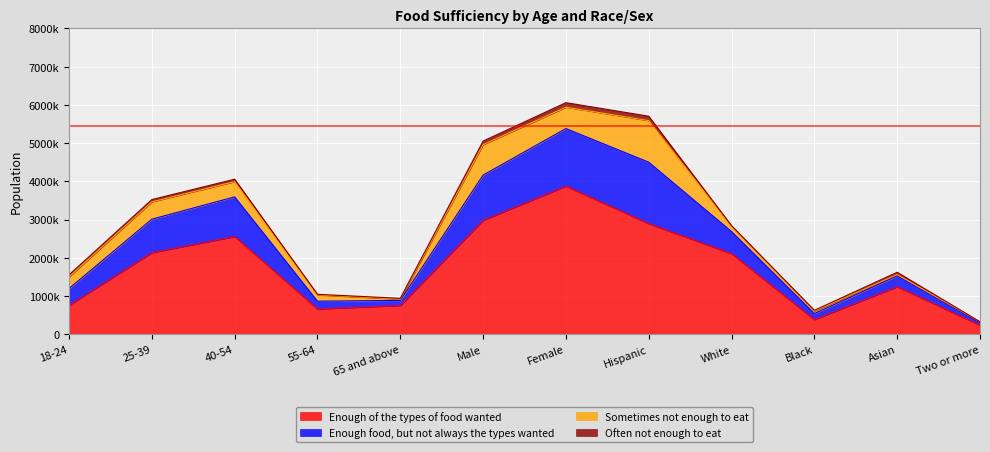

How many interior local valleys does the Enough of the types of food wanted series have?

2